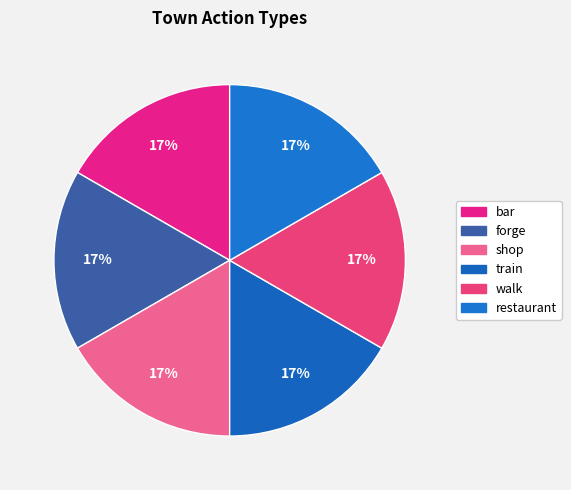

Does restaurant represent more than half of the total?

No